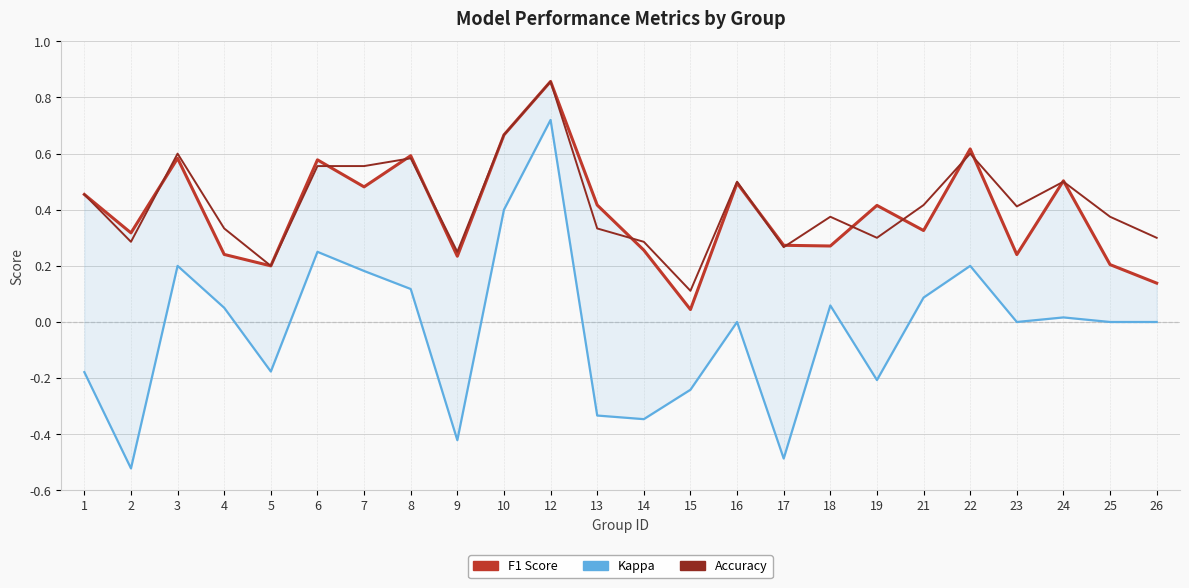

Between which two adjacent categories do accuracy and f1 first intersect?

2 and 3